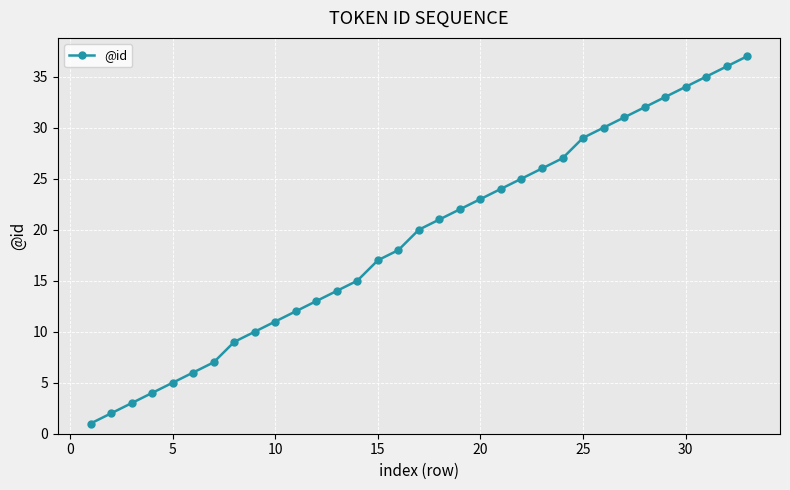

True or false: the data has more than 0 interior local peaks.

False